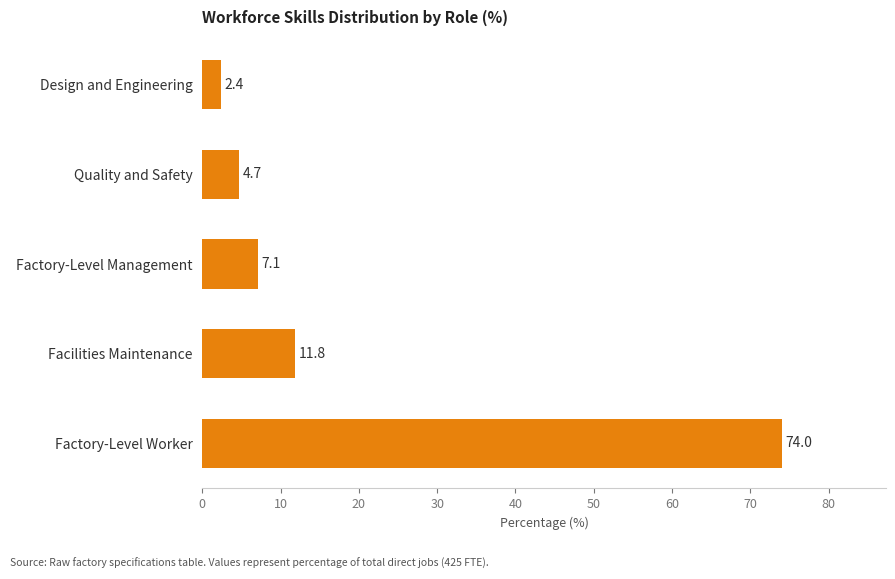

How many data points are above 7?

3